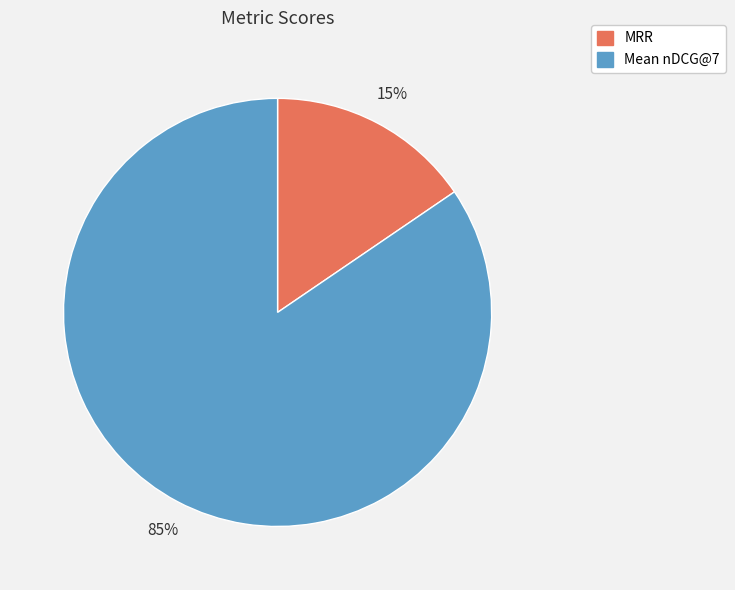

The MRR slice represents 15% of the pie. True or false?

True